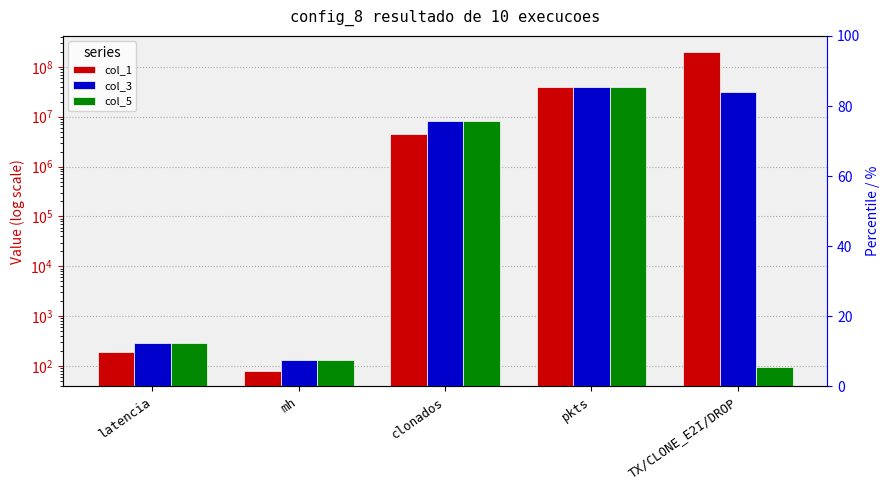

Reading left to right, what are all the values shown in this chart?

col_1: latencia=194	mh=81	clonados=4567673	pkts=38705722	TX/CLONE_E2I/DROP=200498532
col_3: latencia=288	mh=133	clonados=8128040	pkts=39230416	TX/CLONE_E2I/DROP=31980132
col_5: latencia=296	mh=134	clonados=8245196	pkts=39784530	TX/CLONE_E2I/DROP=95